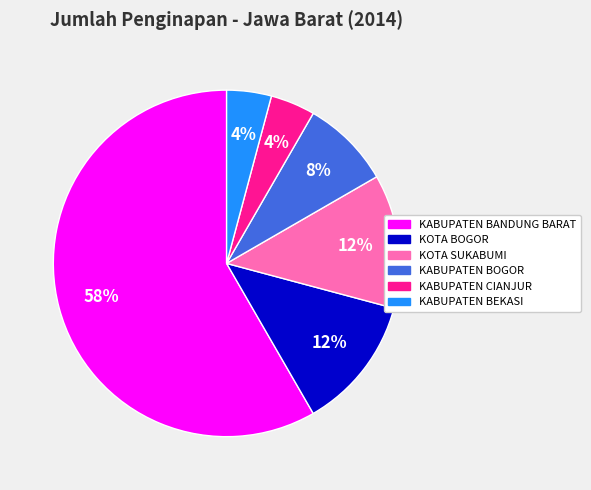

Is the sum of KABUPATEN CIANJUR and KABUPATEN BANDUNG BARAT greater than half?

Yes